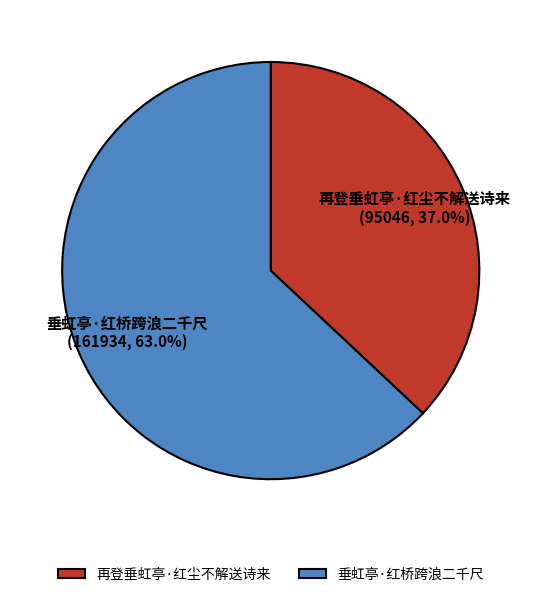

Approximately how many times larger is the value at 再登垂虹亭·红尘不解送诗来 compared to 垂虹亭·红桥跨浪二千尺?

0.6